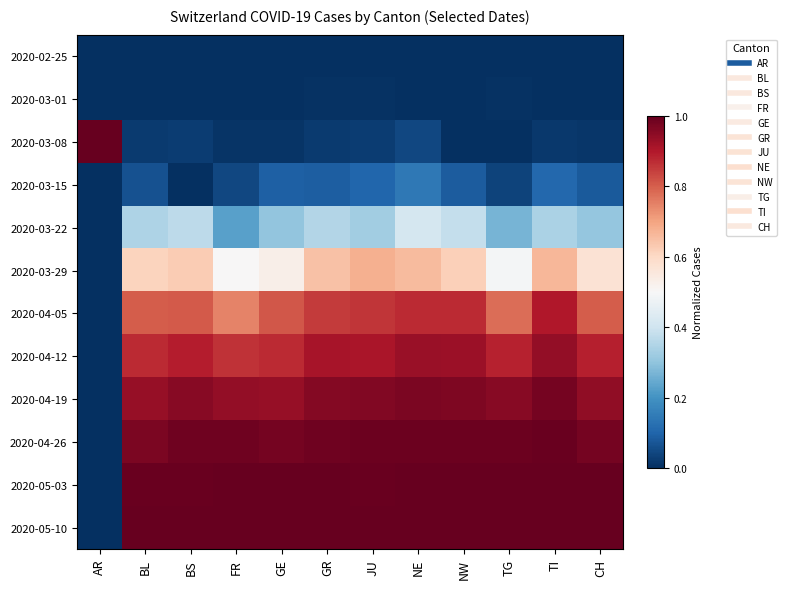

At how many categories does at least one series exceed 0?

12